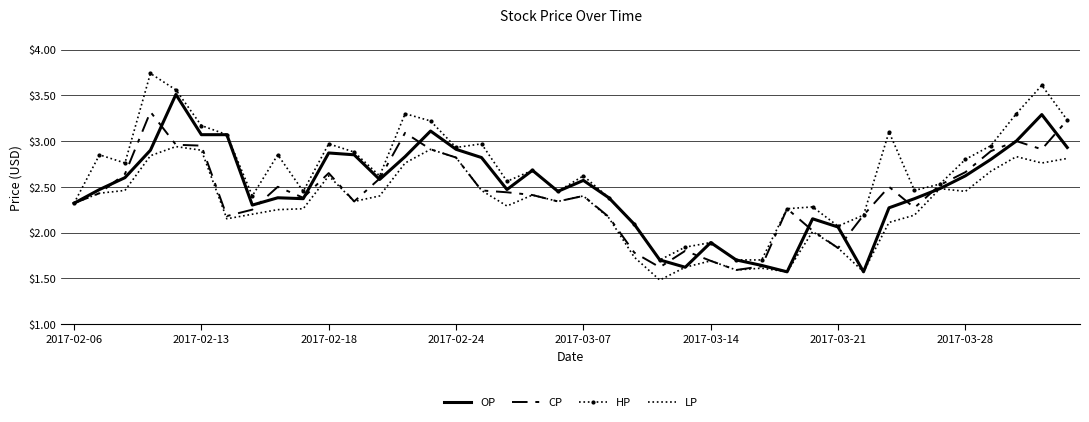

Which series has the largest total across all categories?

HP